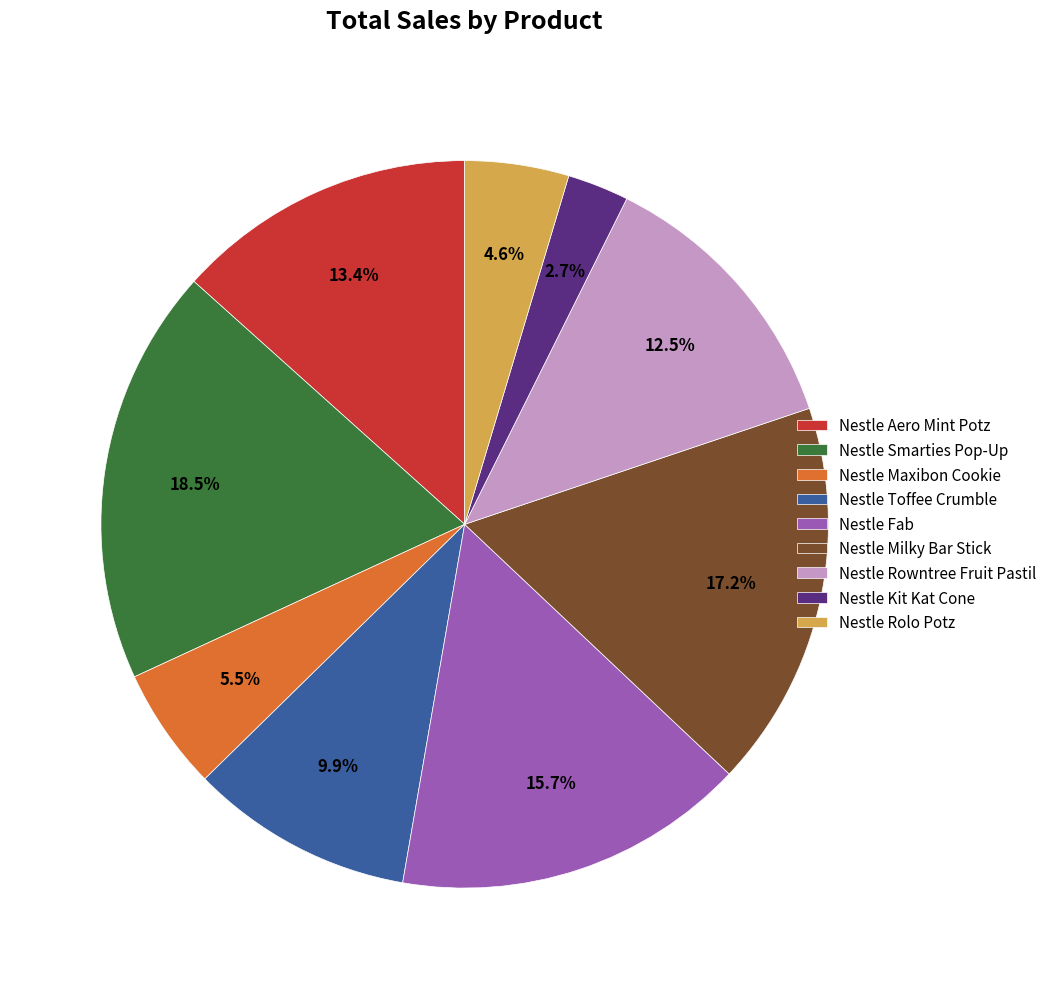

What is the largest slice in the pie chart?

Nestle Smarties Pop-Up